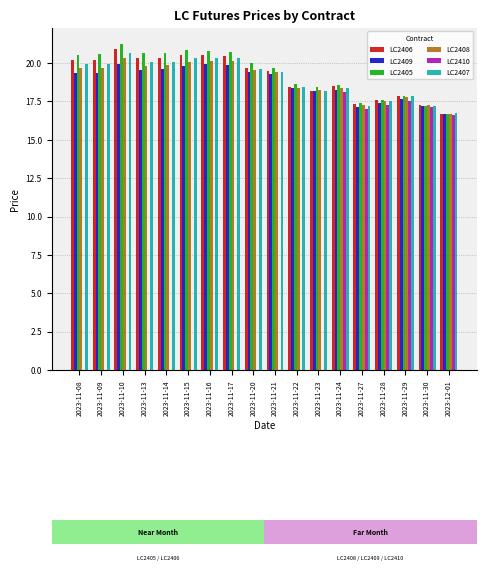

What is the total value across all series at 2023-11-23?

91.3